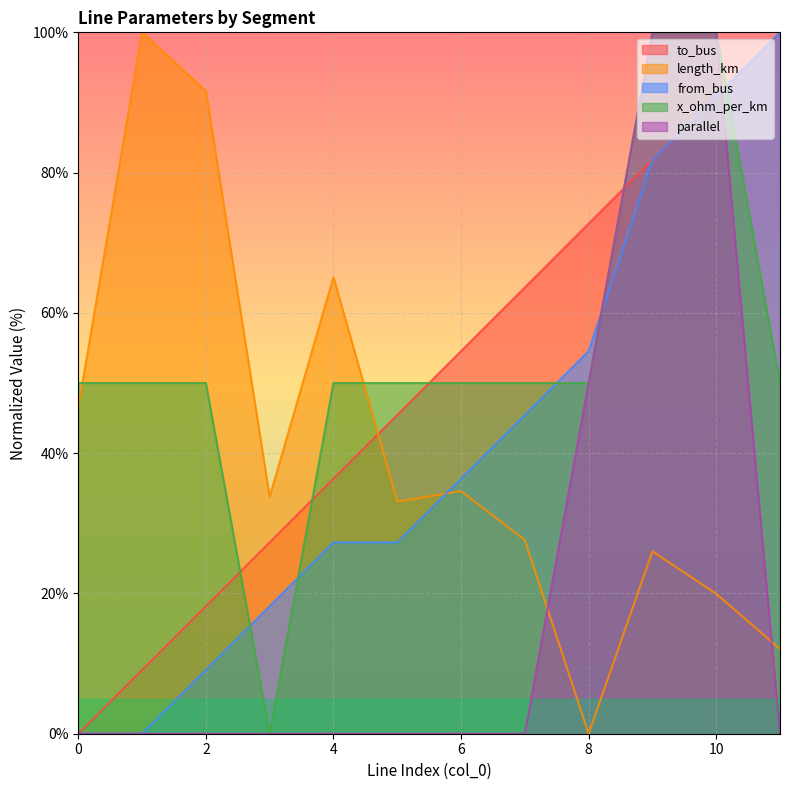

True or false: to_bus has more than 1 points higher than both neighbors.

False